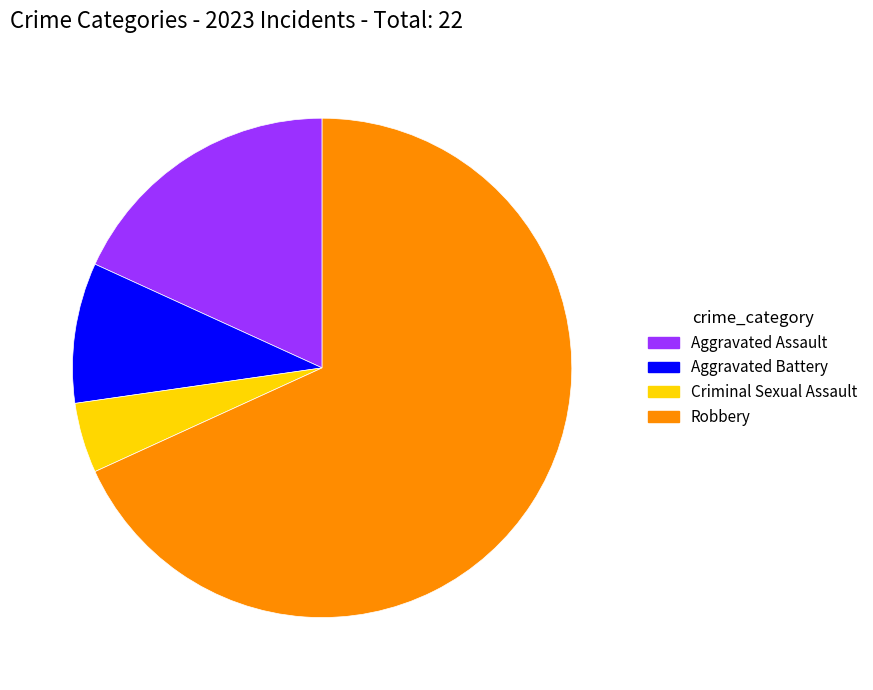

Combined, do Aggravated Assault and Criminal Sexual Assault account for over 50%?

No